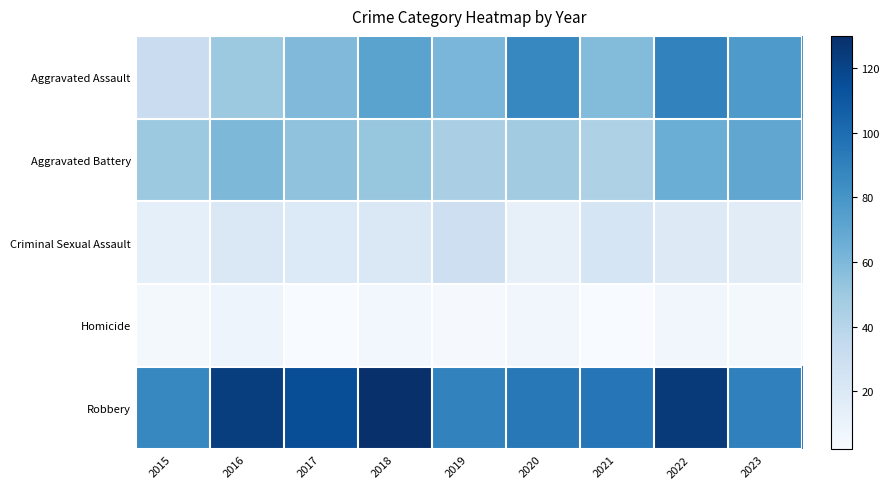

At 2023, list the series in order from smallest to largest.

Homicide, Criminal Sexual Assault, Aggravated Battery, Aggravated Assault, Robbery